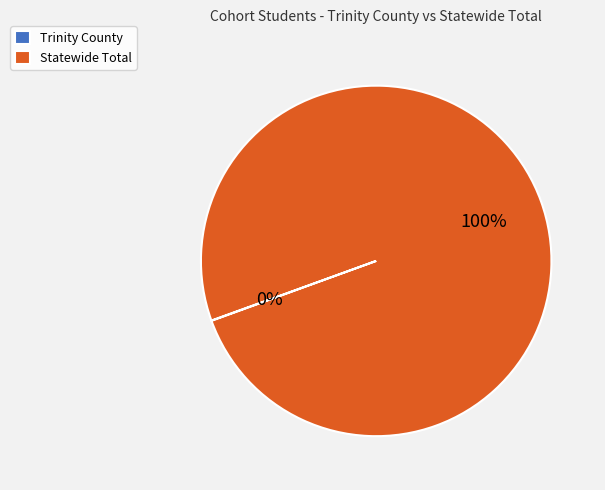

True or false: Statewide Total accounts for 86% of the total.

False